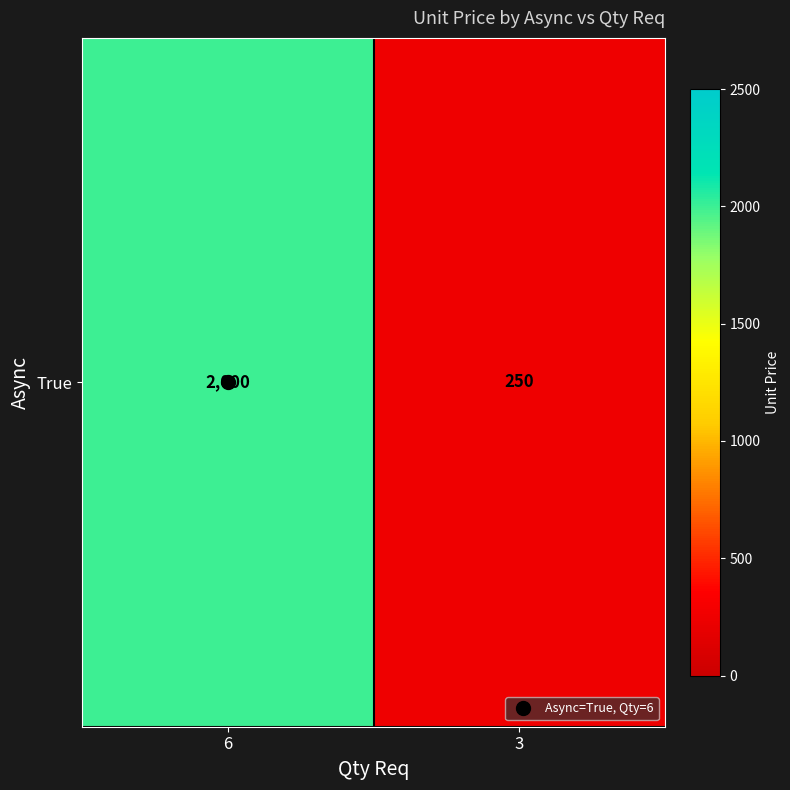

Reading left to right, transcribe all the data shown in this chart.

6=2000	3=250